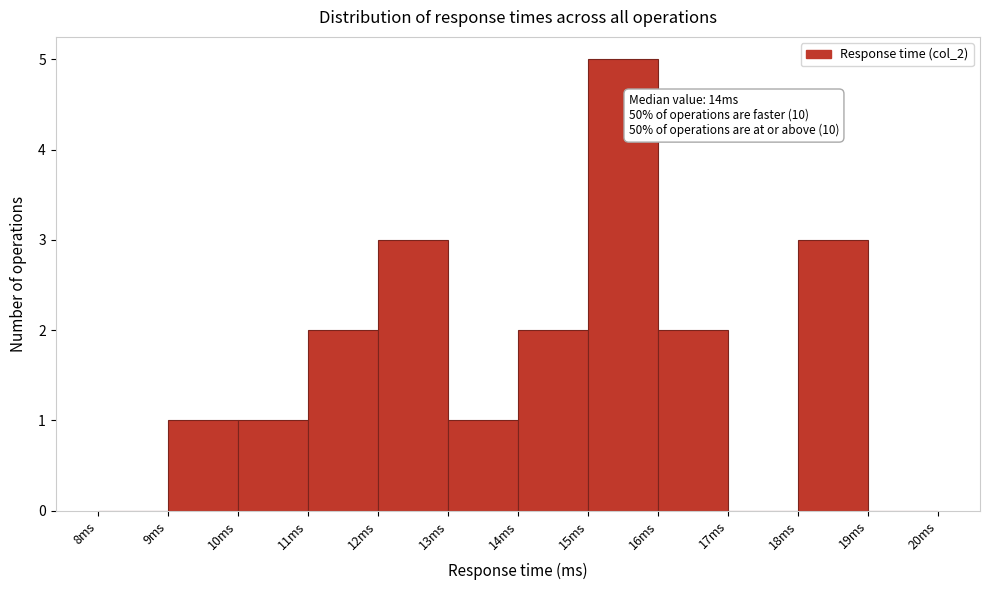

Which range on the x-axis has the tallest bar?

15 to 16